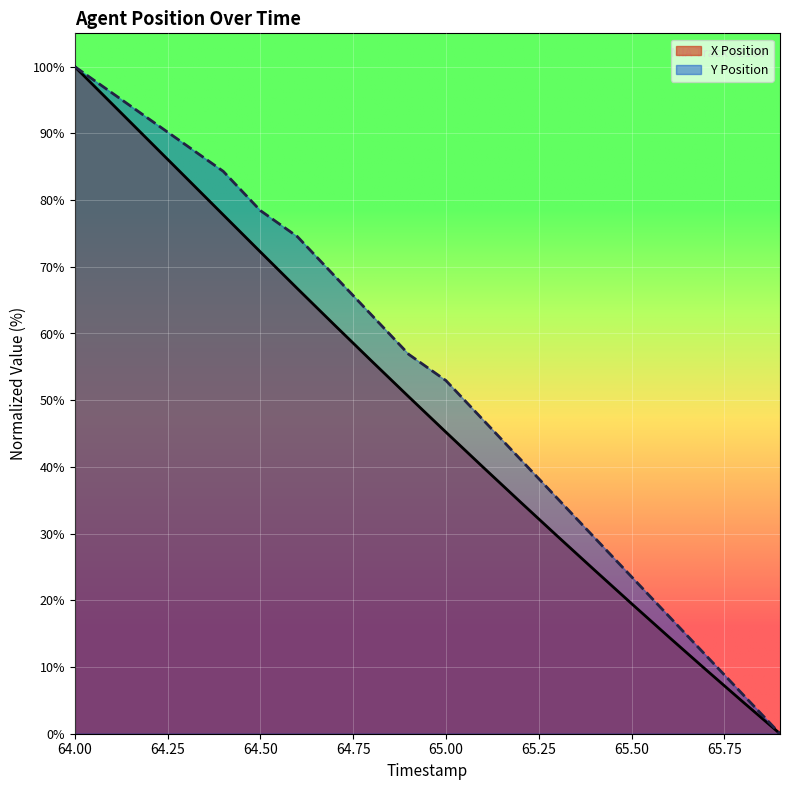

Is the value of Y at 64.4 greater than the value of X at 64.1?

No